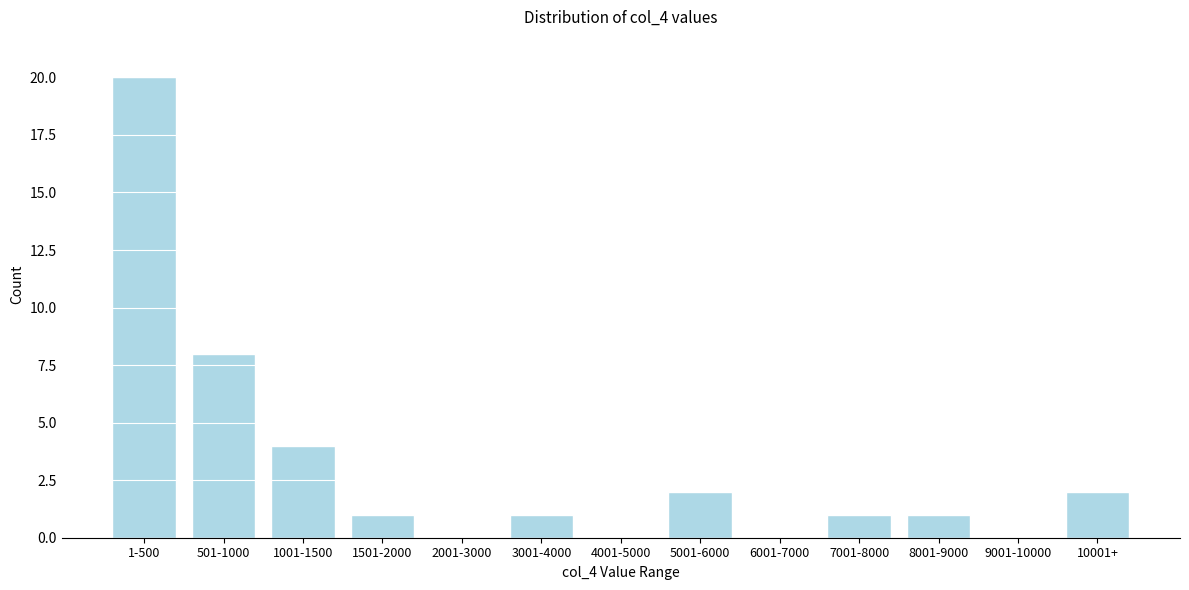

Reading left to right, what are all the values shown in this chart?

1-500=20	501-1000=8	1001-1500=4	1501-2000=1	2001-3000=0	3001-4000=1	4001-5000=0	5001-6000=2	6001-7000=0	7001-8000=1	8001-9000=1	9001-10000=0	10001+=2